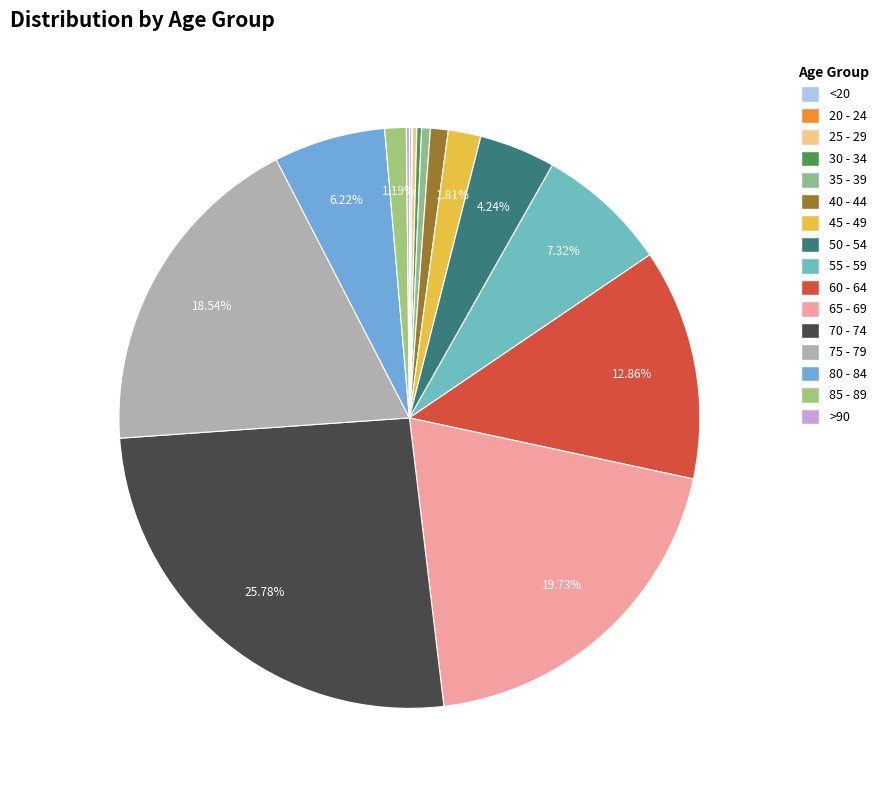

Approximately how many times larger is the value at 55 - 59 compared to 40 - 44?

7.4